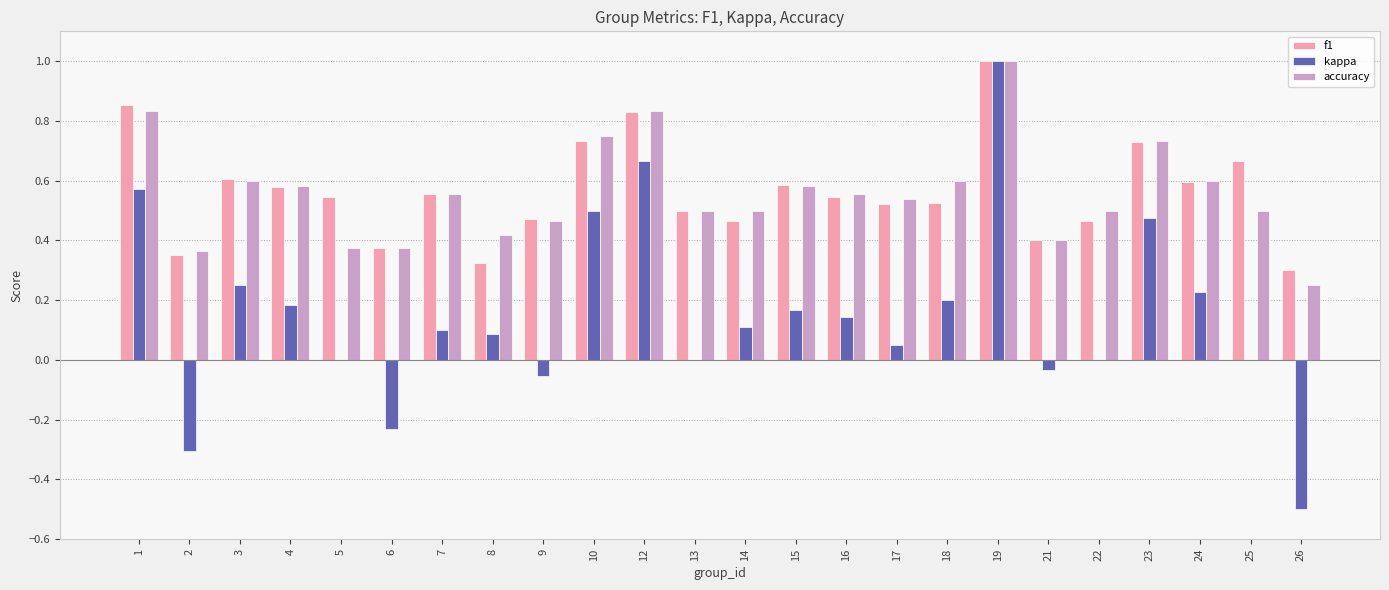

At which category does the chart reach its peak across all series?

19